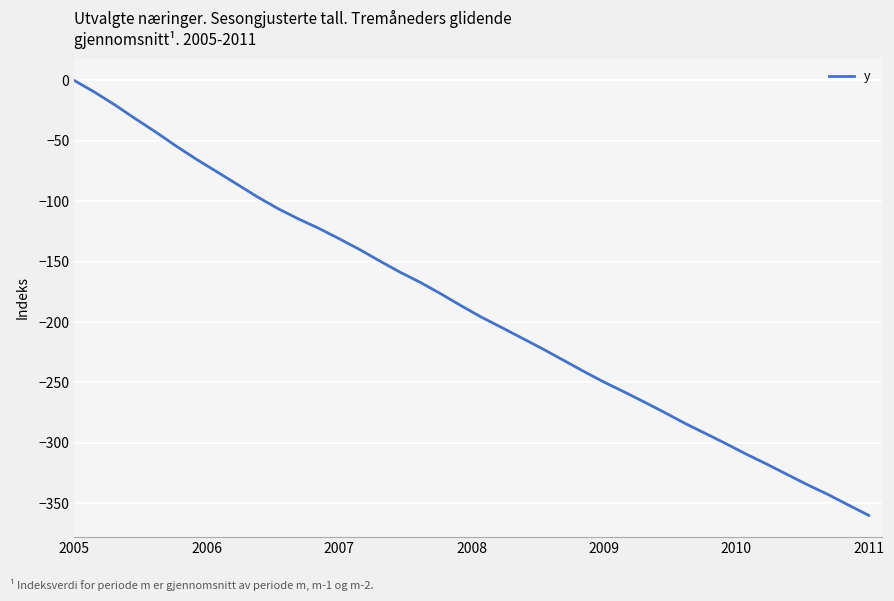

How many lines are shown in the chart?

1